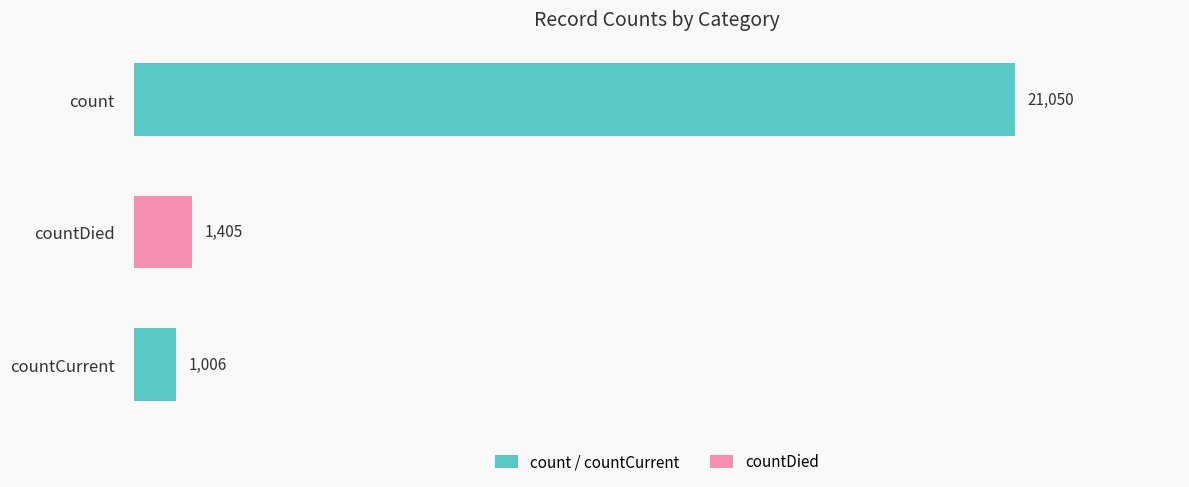

What is the difference between the second highest and minimum values?

399